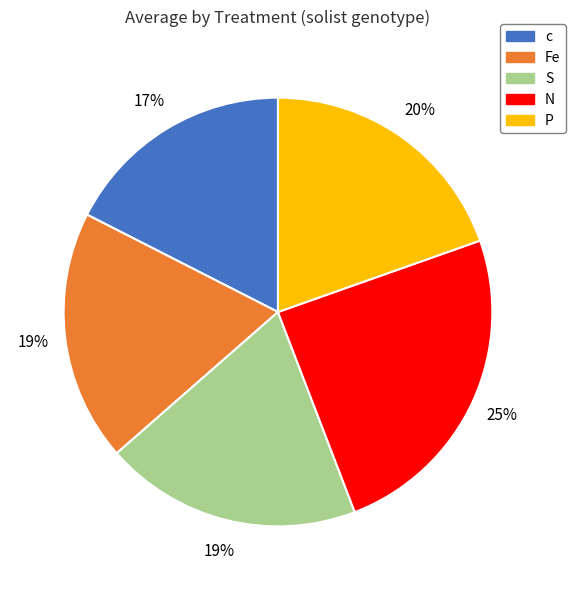

To the nearest percent, what is the difference between the P and Fe slice percentages?

1%